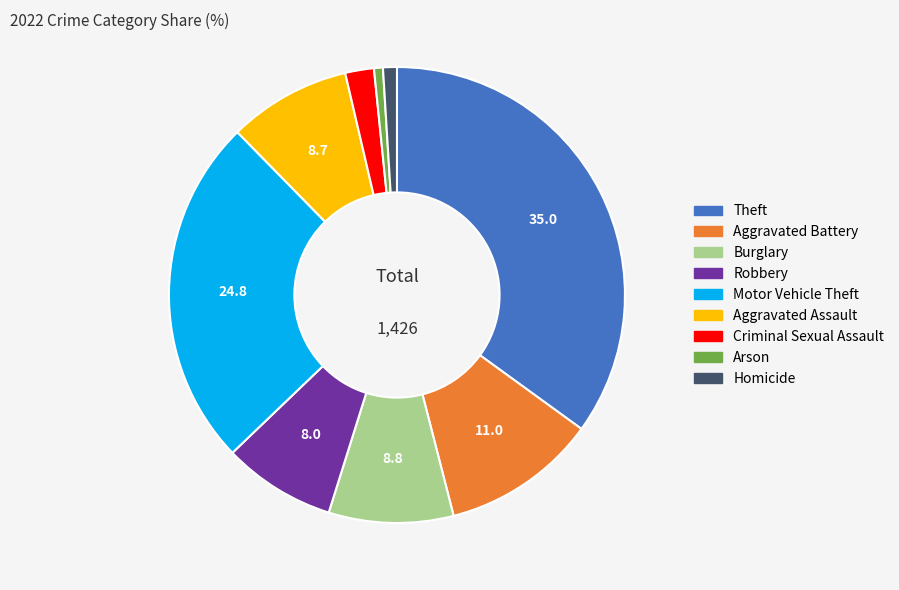

Do Aggravated Assault and Robbery together represent more than half of the pie?

No